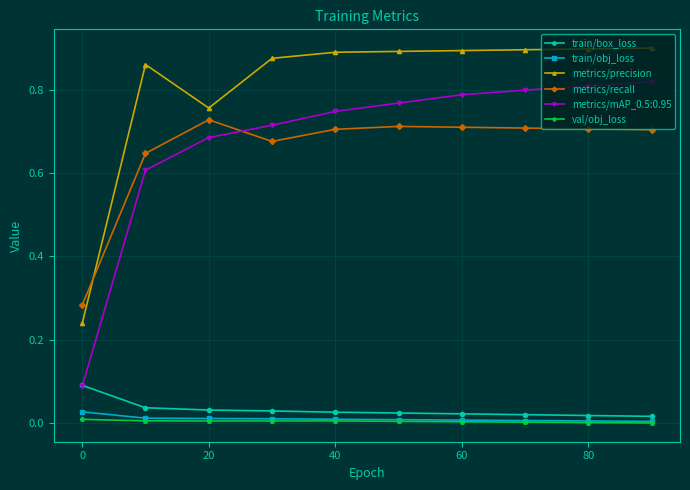

Does the chart have visible grid lines?

Yes